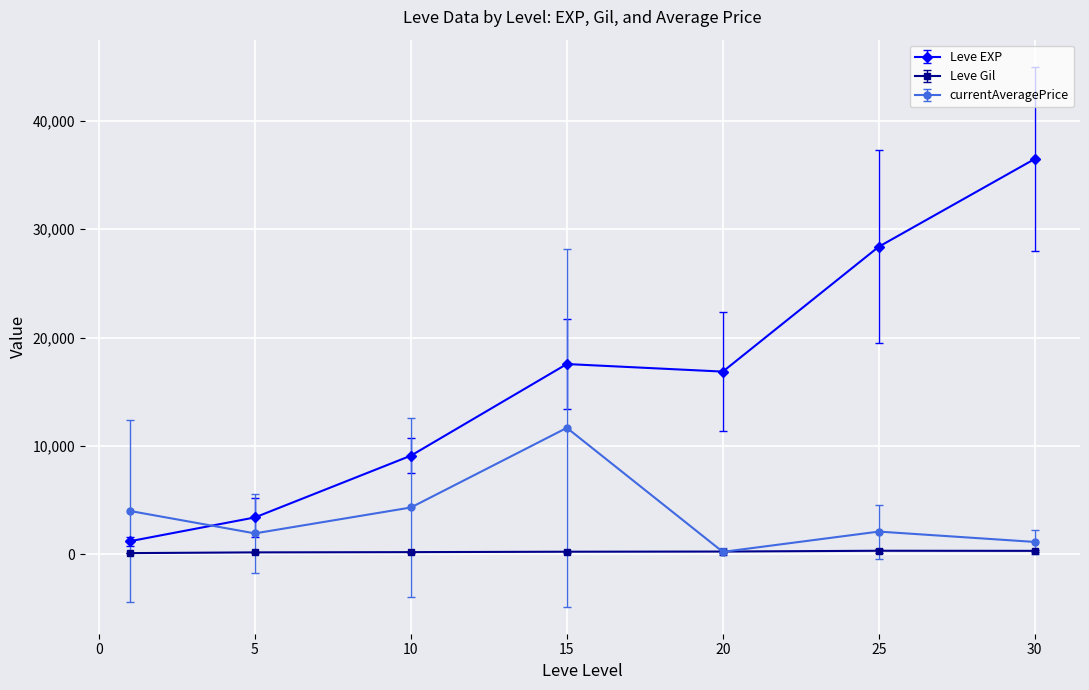

How many values in the currentAveragePrice series are below 2099?

3